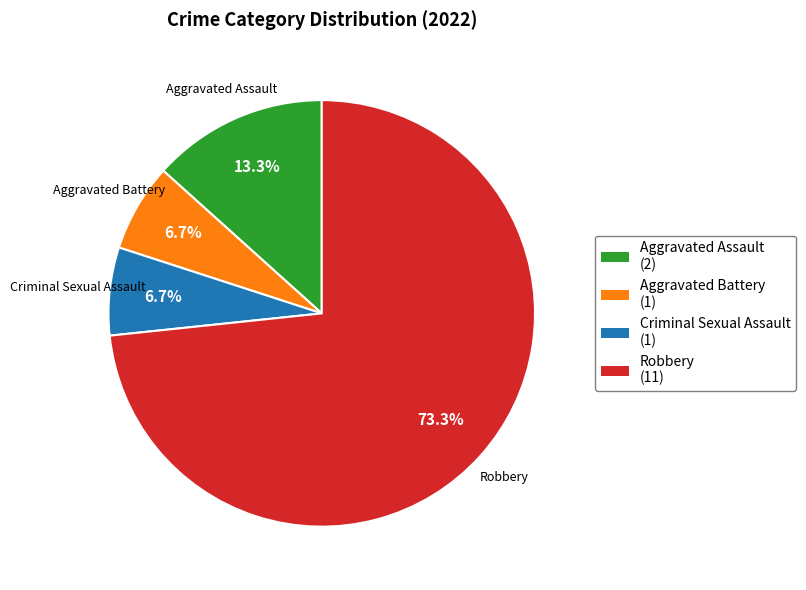

Between Robbery and Aggravated Assault, which is larger?

Robbery